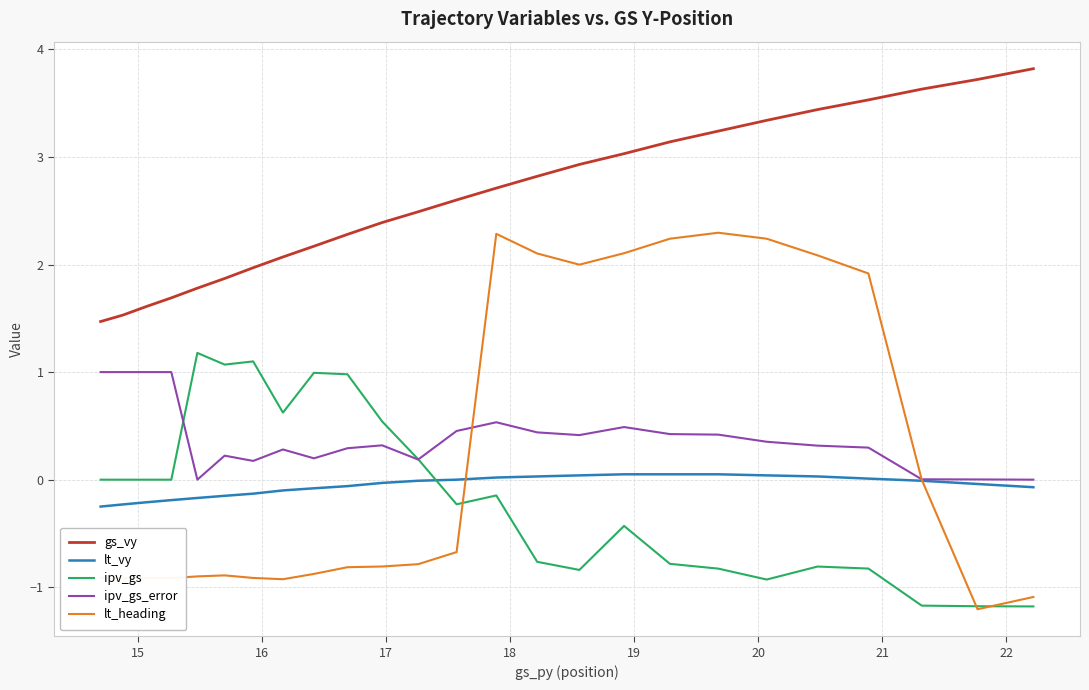

What is the difference between the second highest and minimum values in the ipv_gs series?

2.3